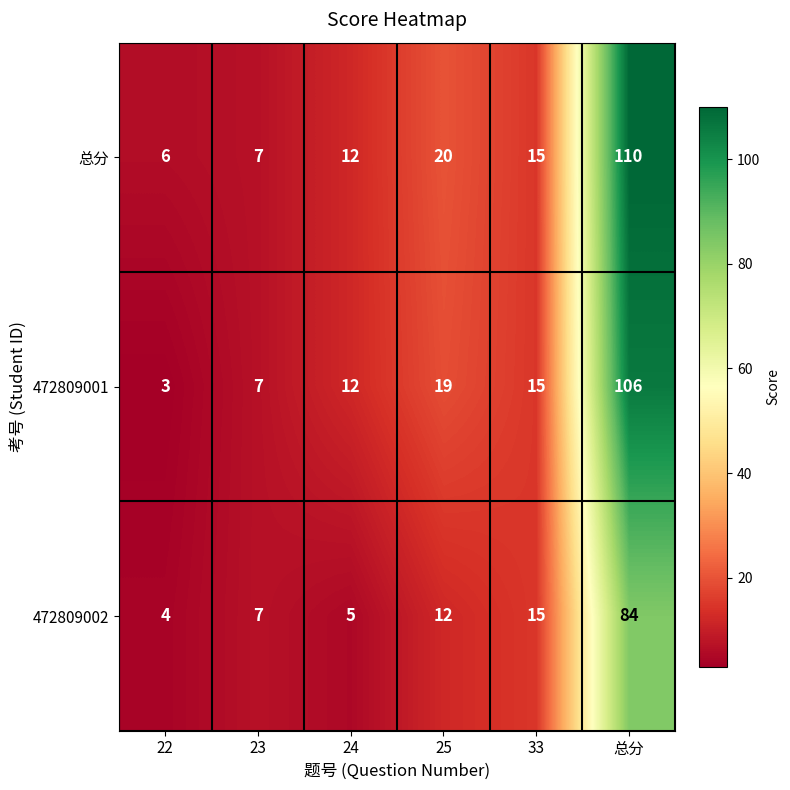

At which category is the sum across all series the highest?

总分